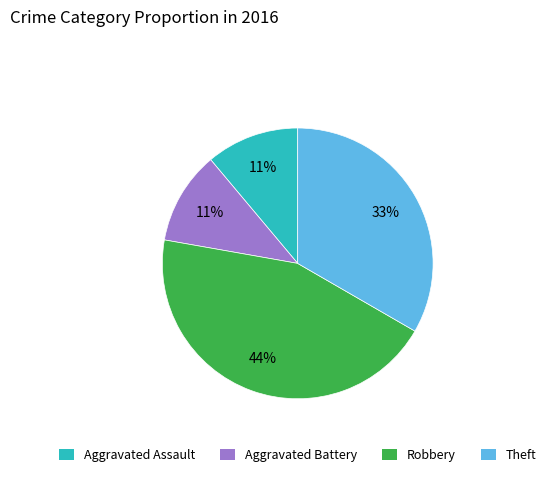

Does Aggravated Battery account for over 50% of the chart?

No